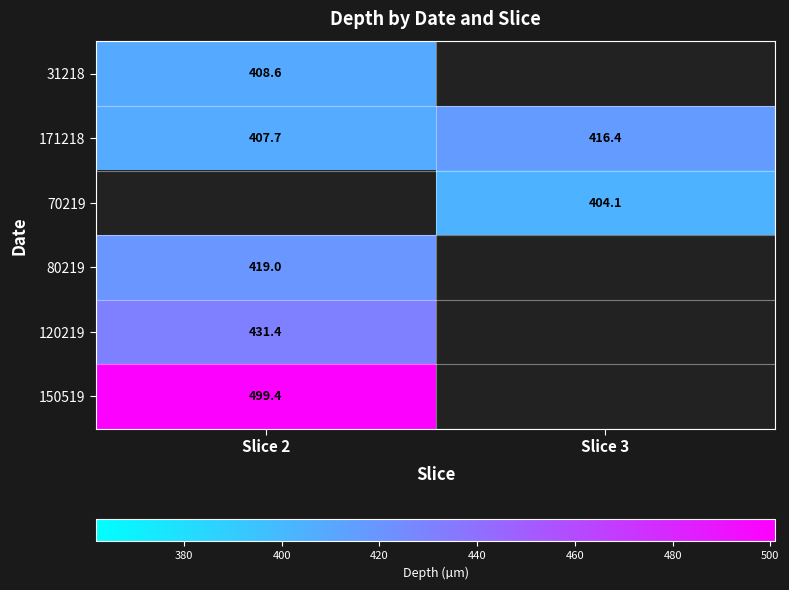

Is the value of 120219 at Slice 2 greater than the value of 171218 at Slice 2?

Yes